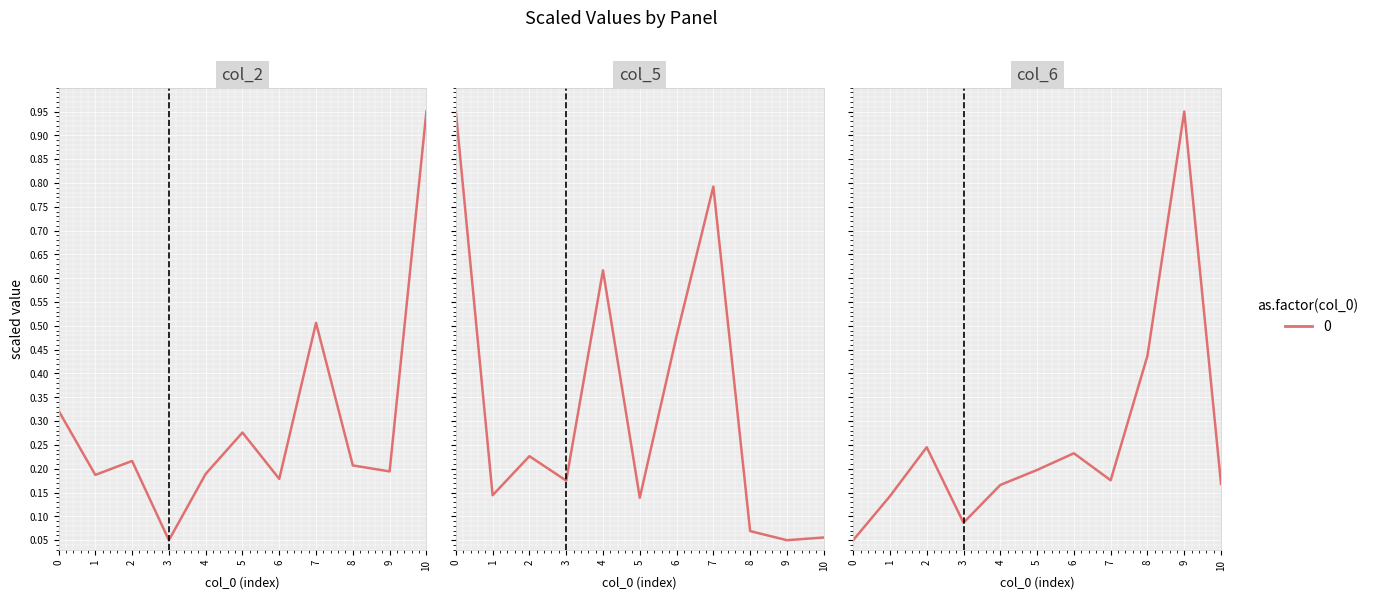

Rank the series by their average value, from highest to lowest.

col_5, col_2, col_6